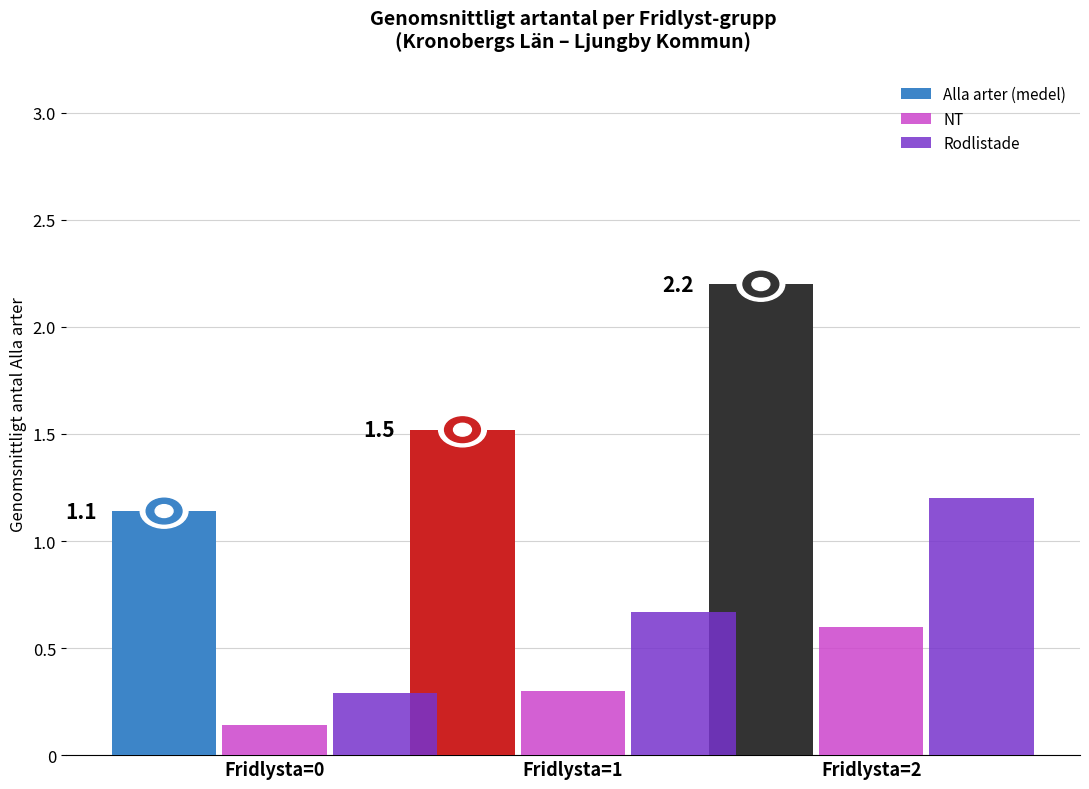

Which series has the largest total across all categories?

Alla arter (medel)